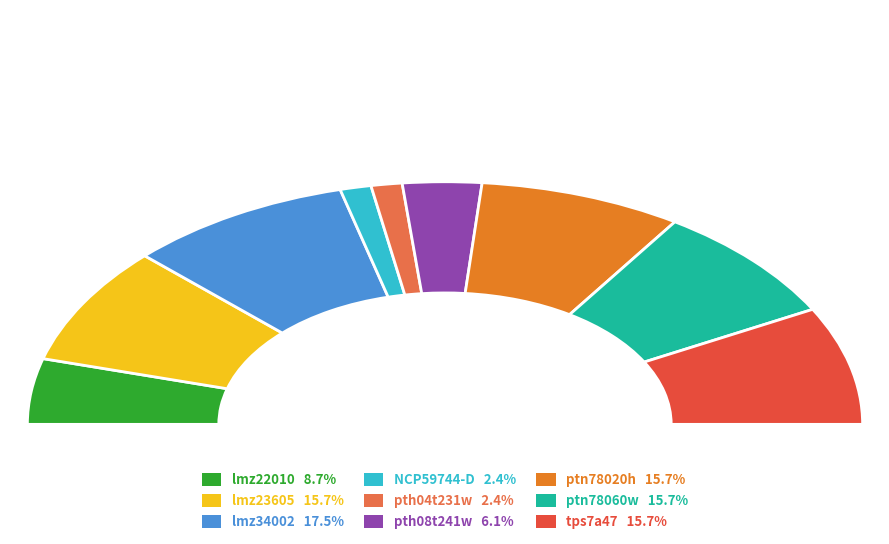

True or false: lmz34002 accounts for 17% of the total.

True